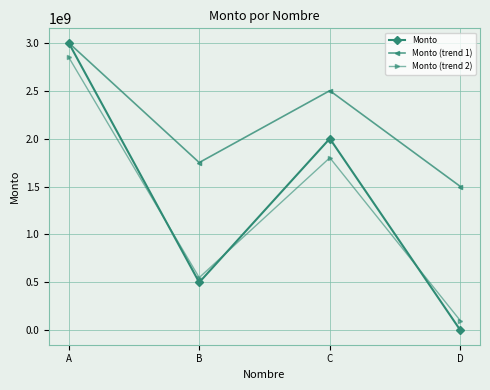

At which category does Monto reach its first local valley?

B